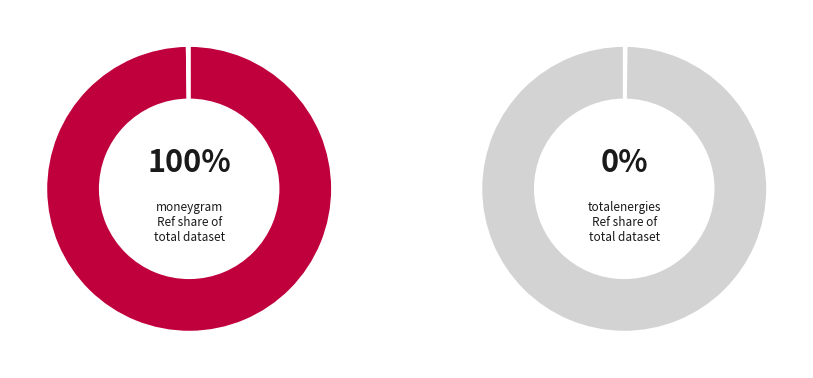

What percentage do moneygram and totalenergies together represent?

100.0%